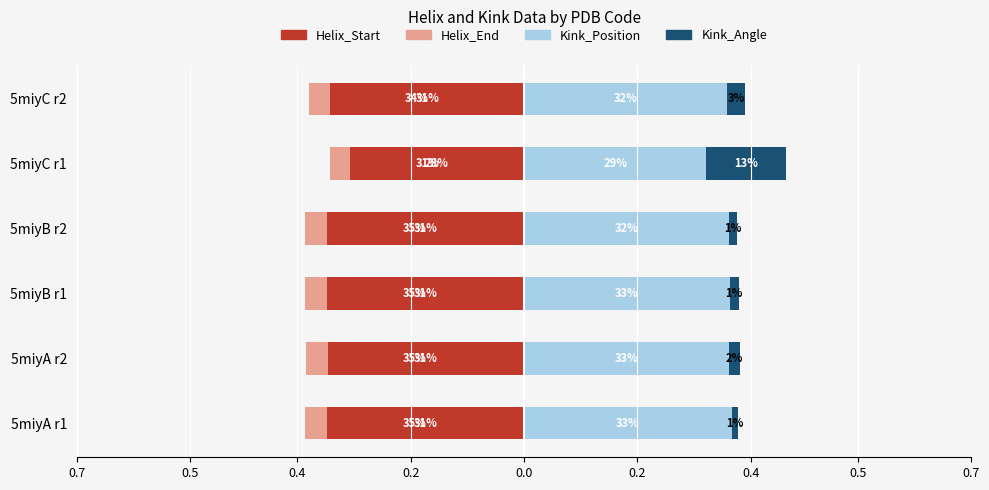

Is the value of Helix_End at 5miyB r1 greater than the value of Kink_Position at 5miyC r1?

No